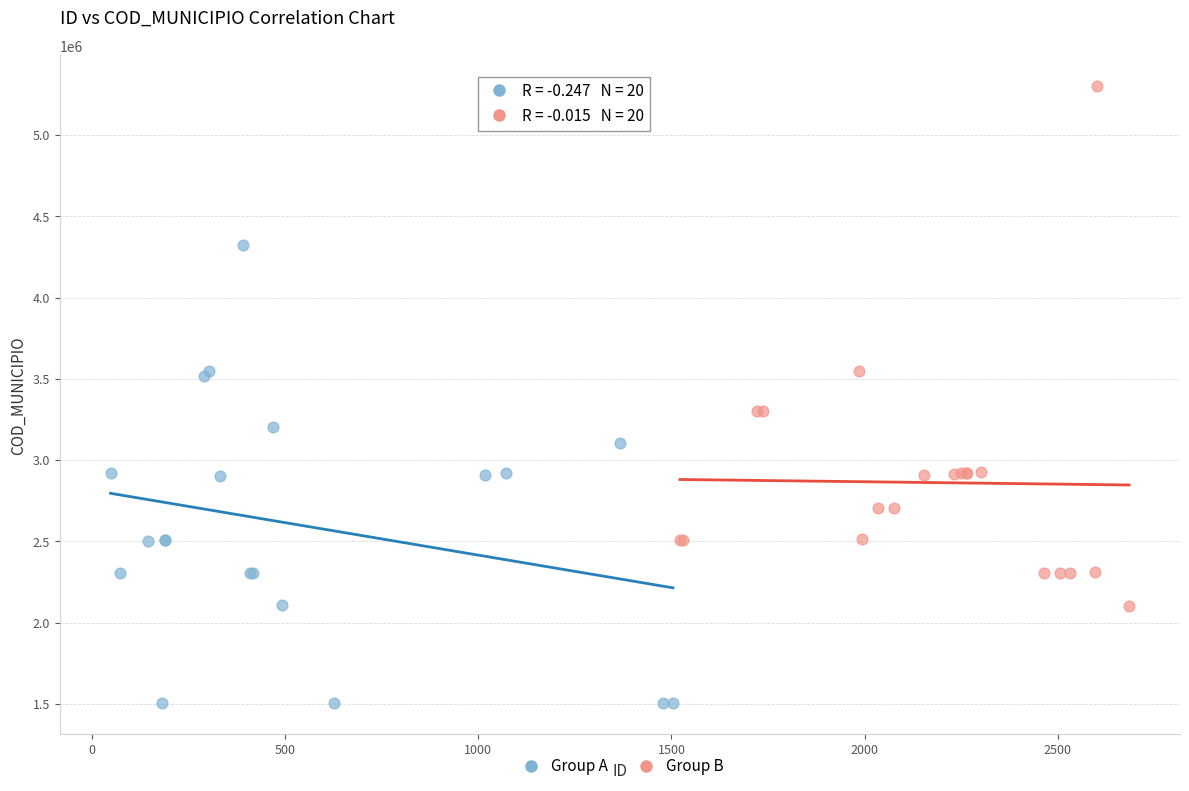

Which series reaches the minimum Y coordinate?

Group A